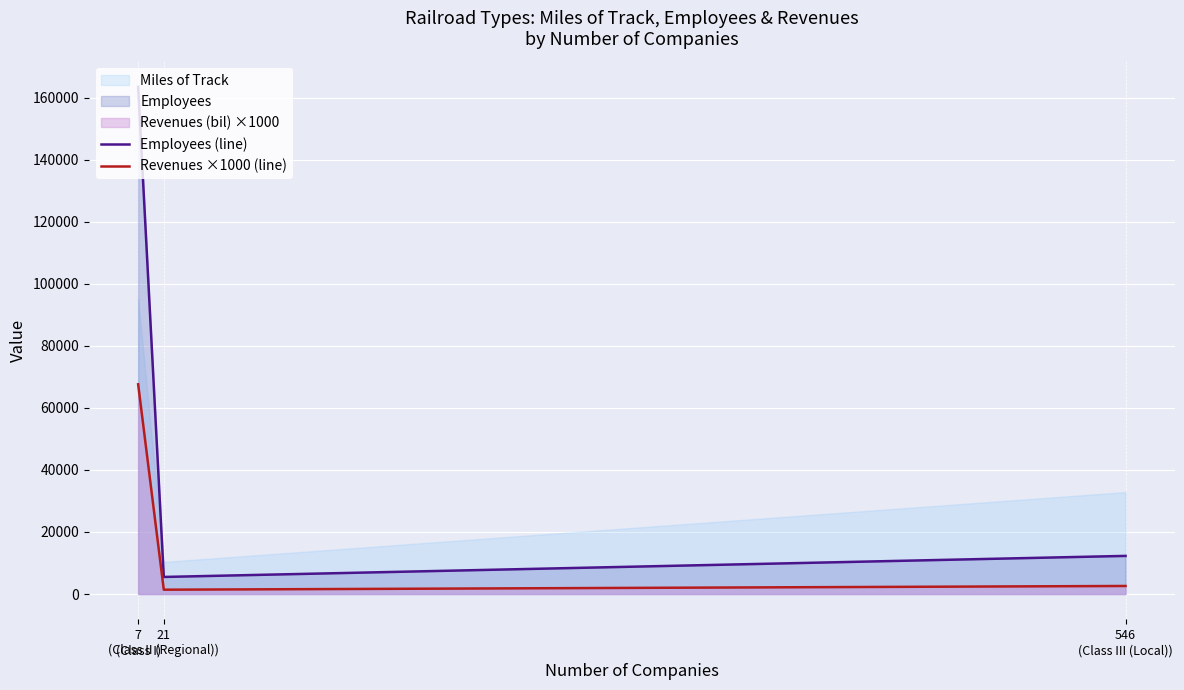

What is the label of the 2nd point from the left?

21
(Class II (Regional))